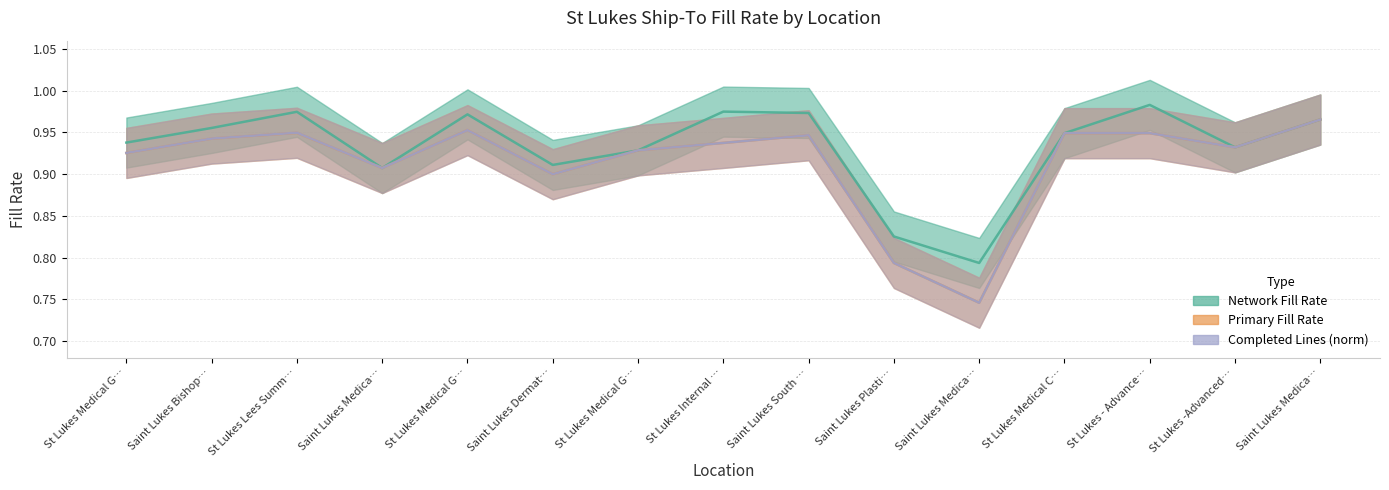

The value of Completed Lines (norm) at Saint Lukes Dermat… is 0.5. True or false?

False